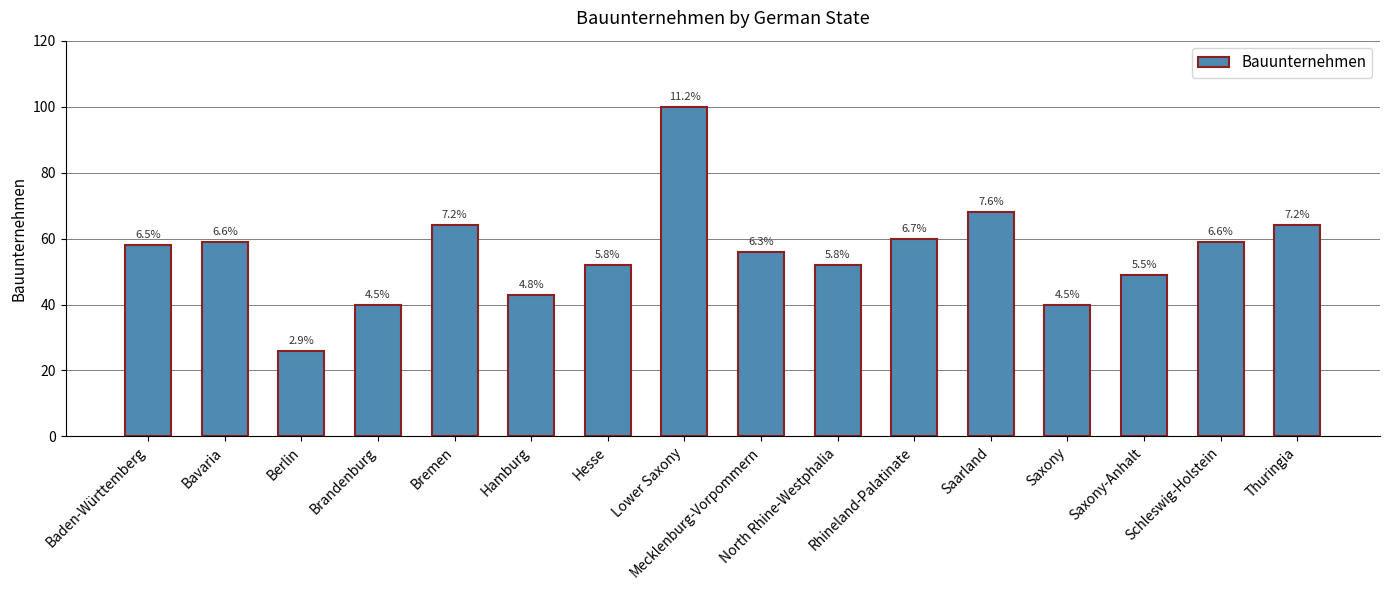

The chart shows a value of 84 at Bavaria. True or false?

False